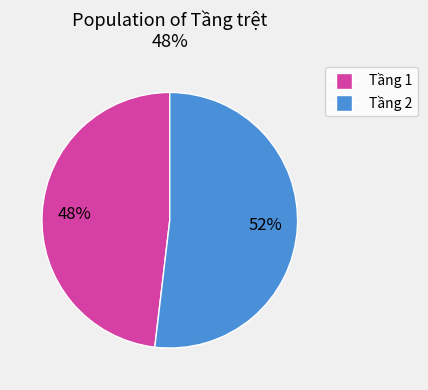

How many segments does this pie chart have?

2